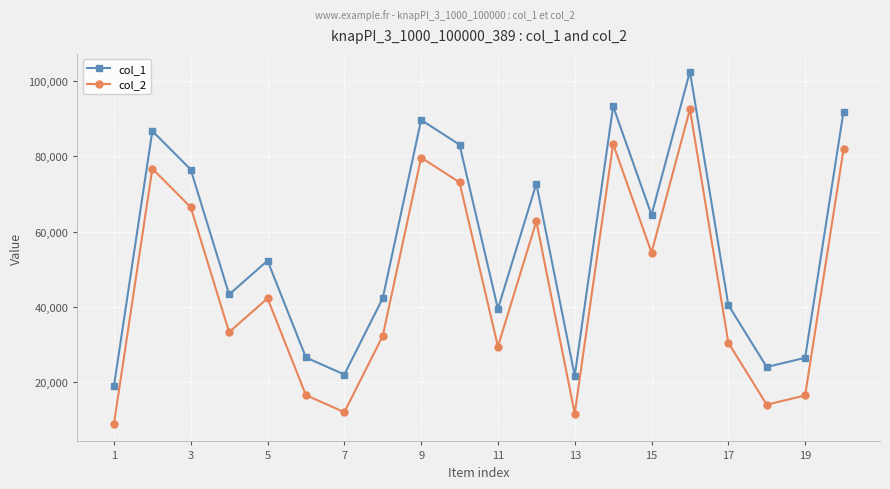

What is the minimum value shown in the chart?

8959